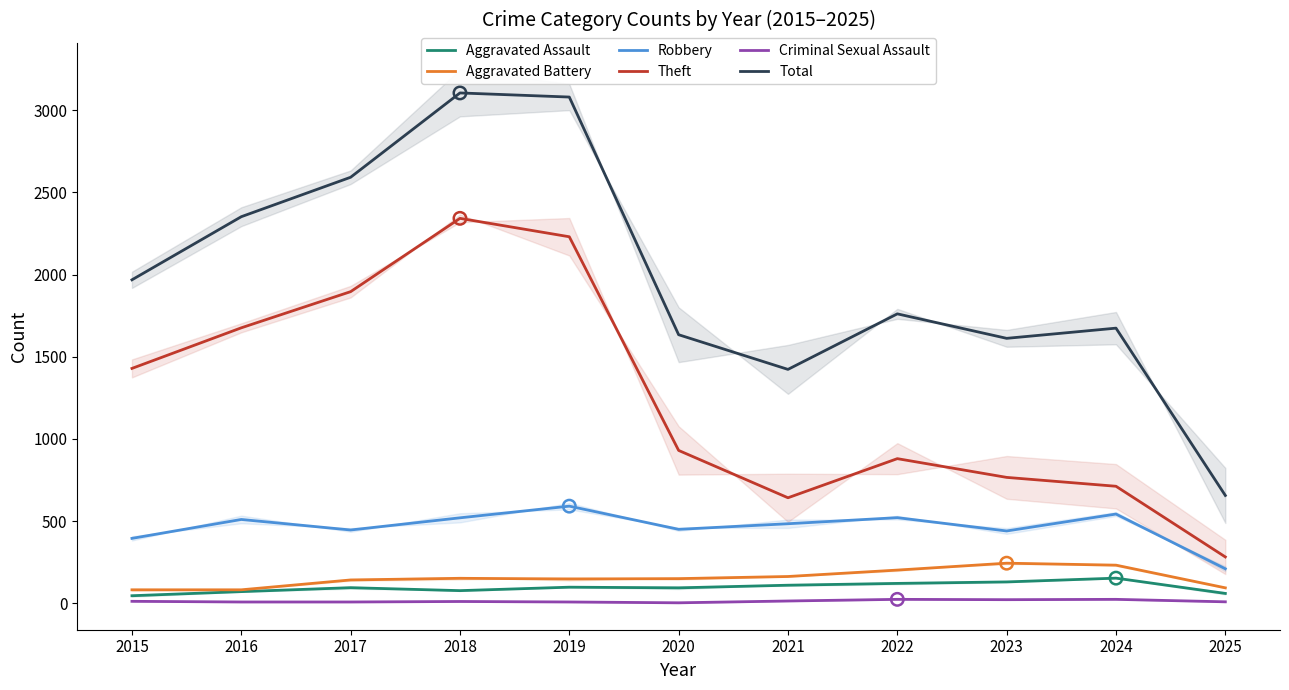

Which series contains the lowest Y value?

Criminal Sexual Assault